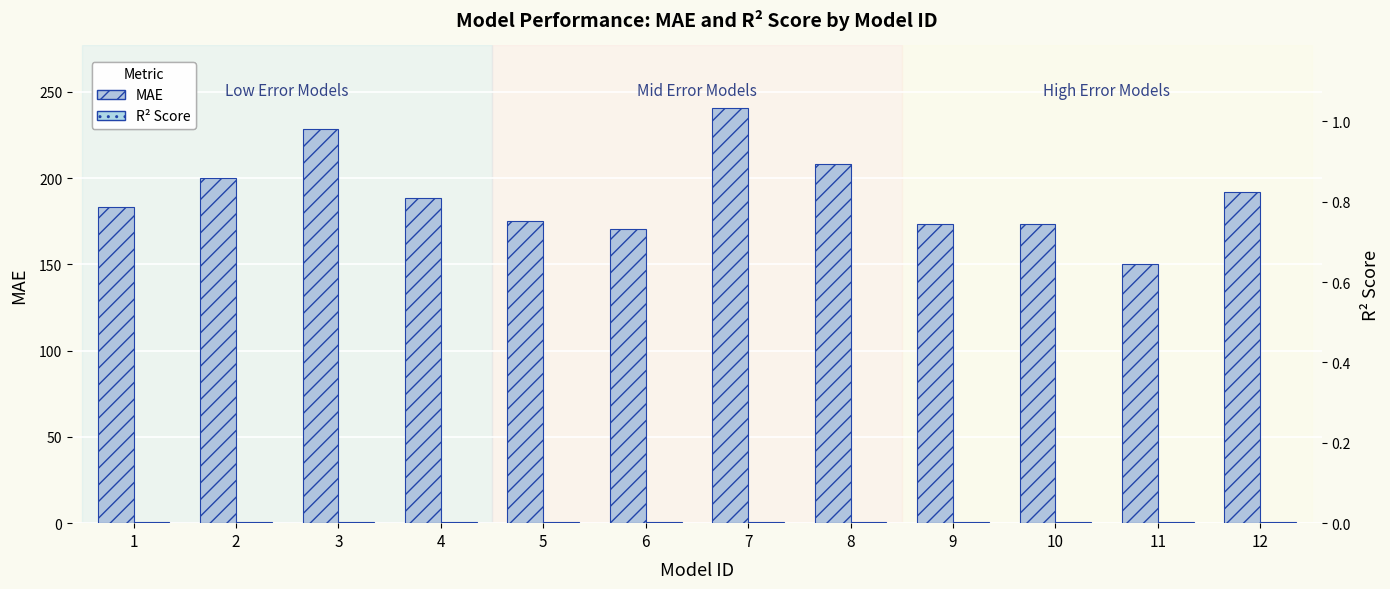

Which series has the largest total across all categories?

MAE